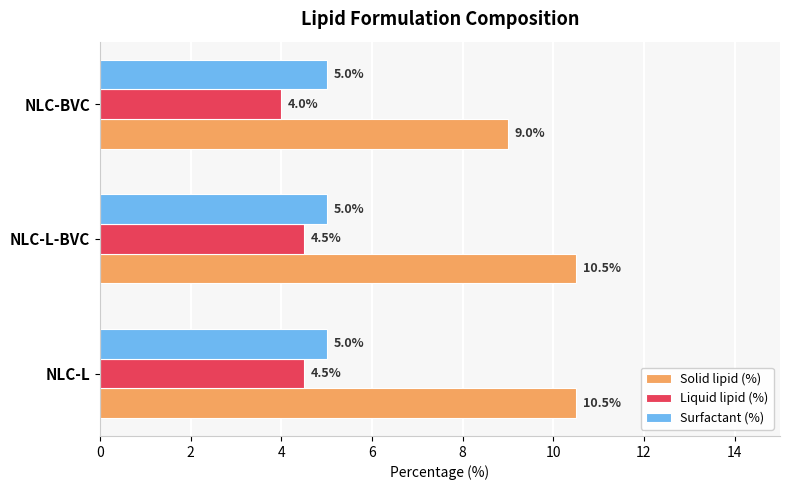

At which label is Solid lipid (%) closest to 9?

NLC-BVC